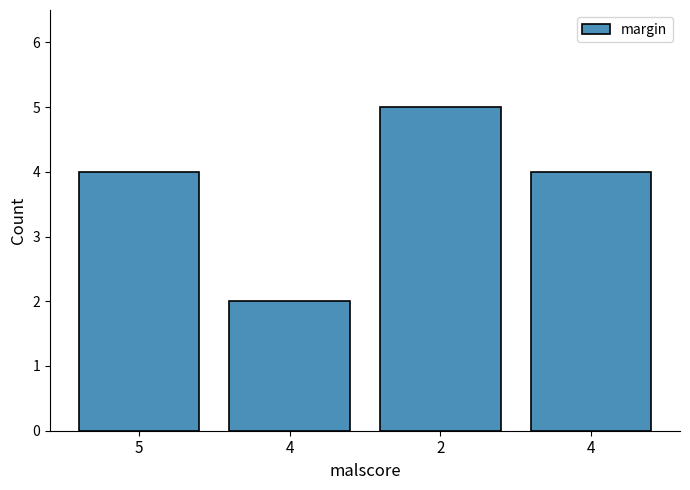

Read the value at 5.

4